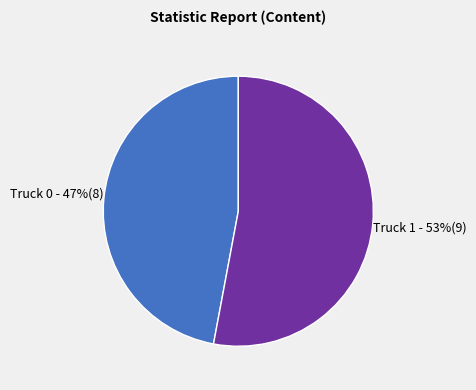

Which slice represents more than half of the pie?

Truck 1